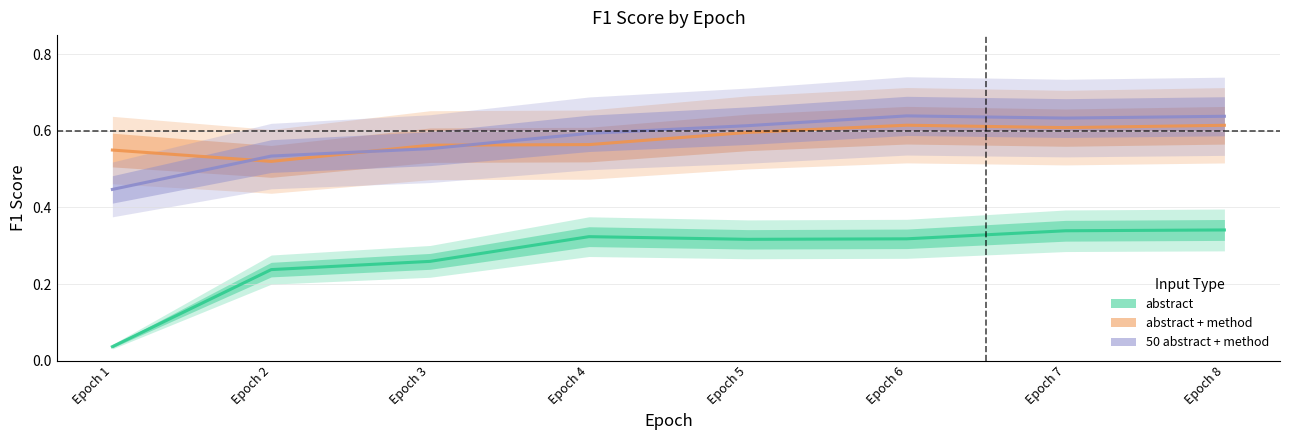

What are all the series names shown in the legend?

abstract, abstract + method, 50 abstract + method